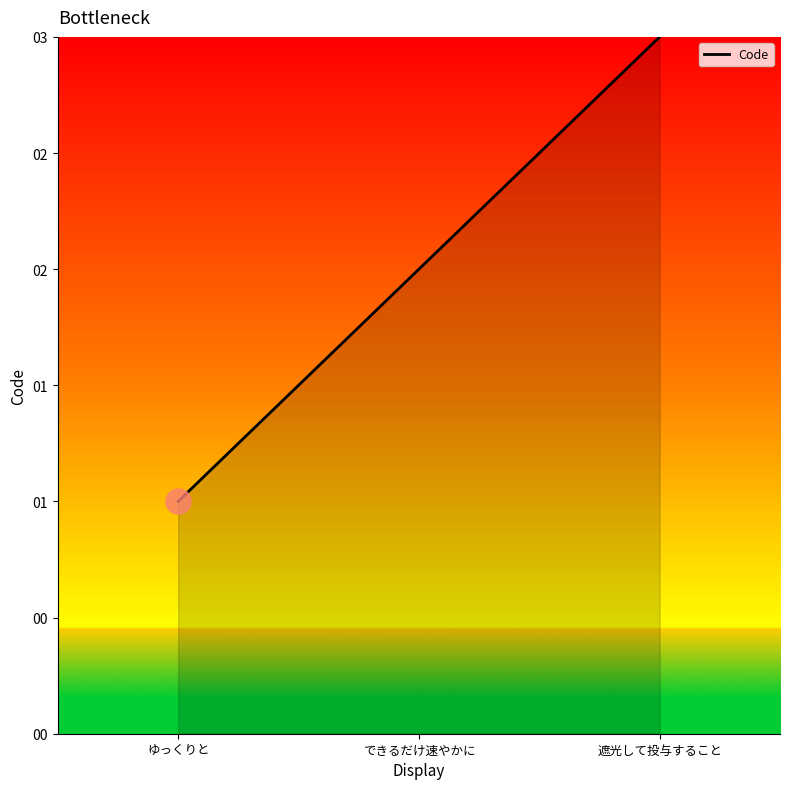

Does the chart have visible grid lines?

No